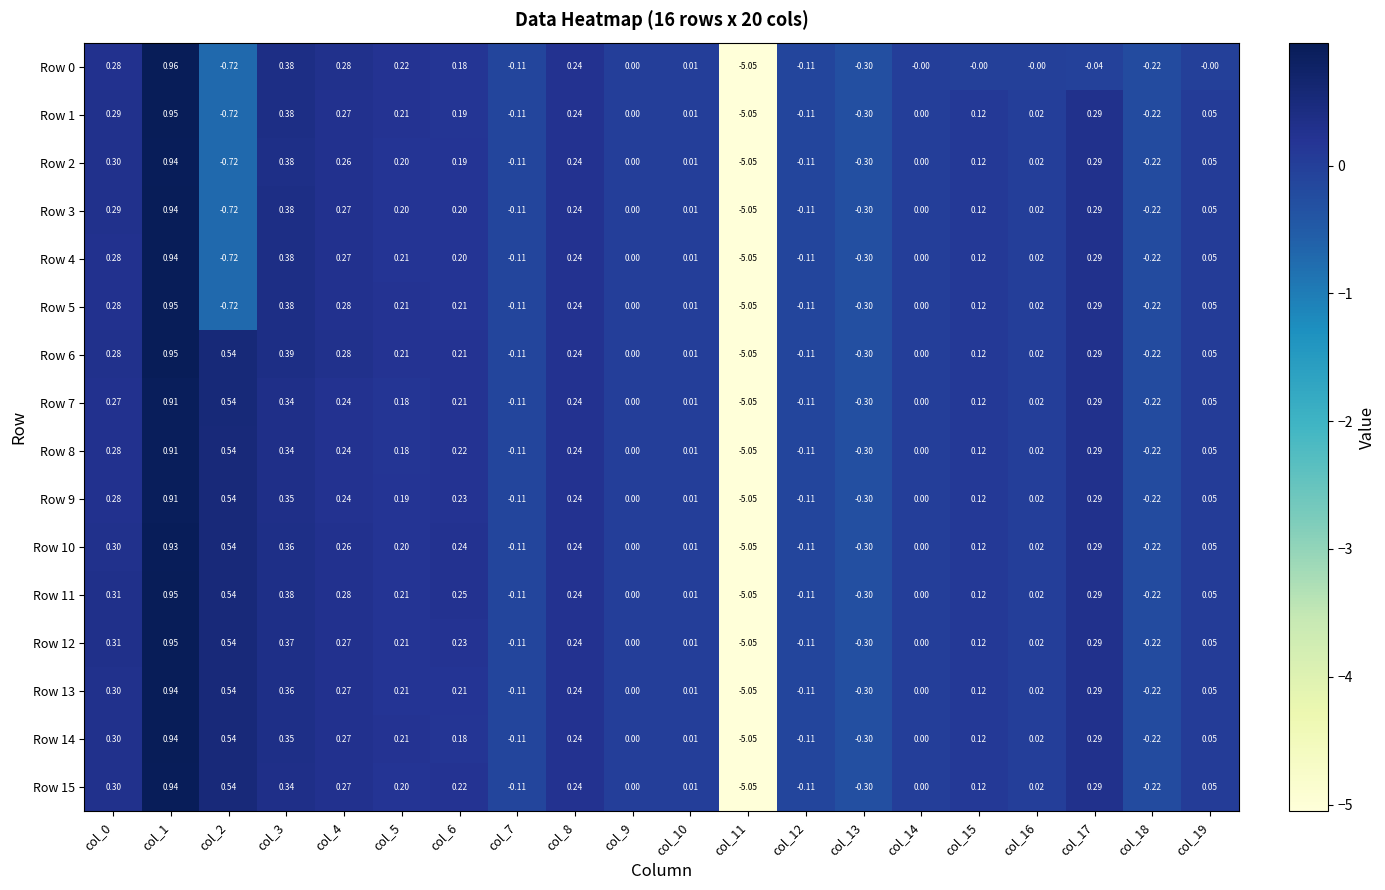

Which series has the largest total across all categories?

Row 11